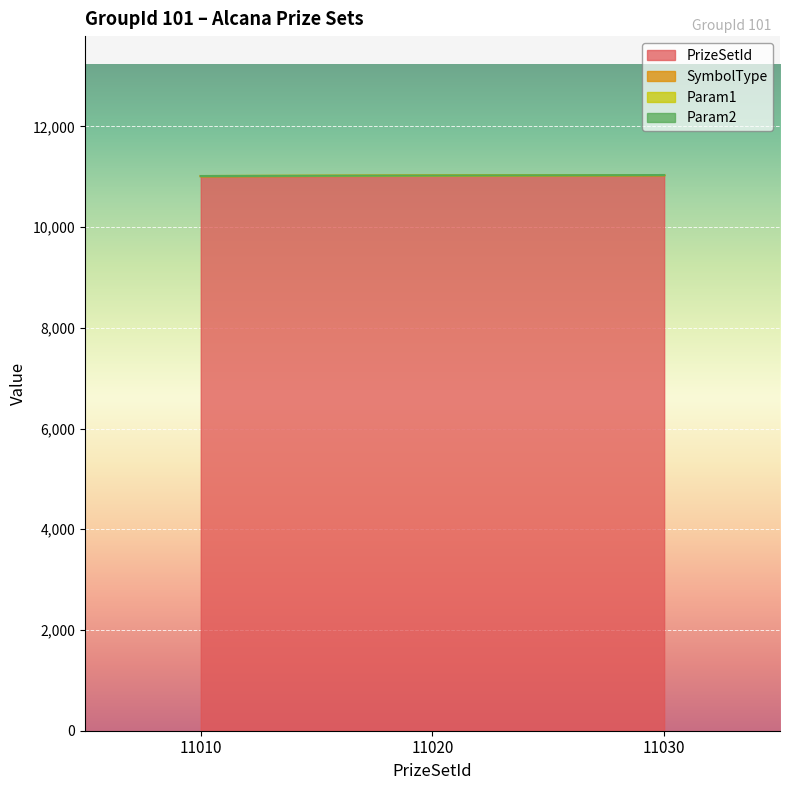

What is the total value across all series at 11020?

11024